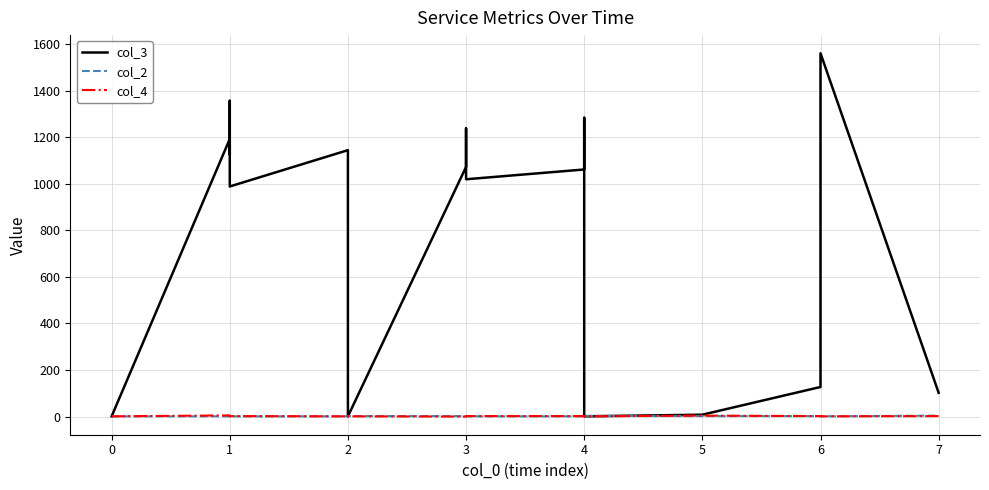

What is the difference between the maximum and minimum values in the col_2 series?

3